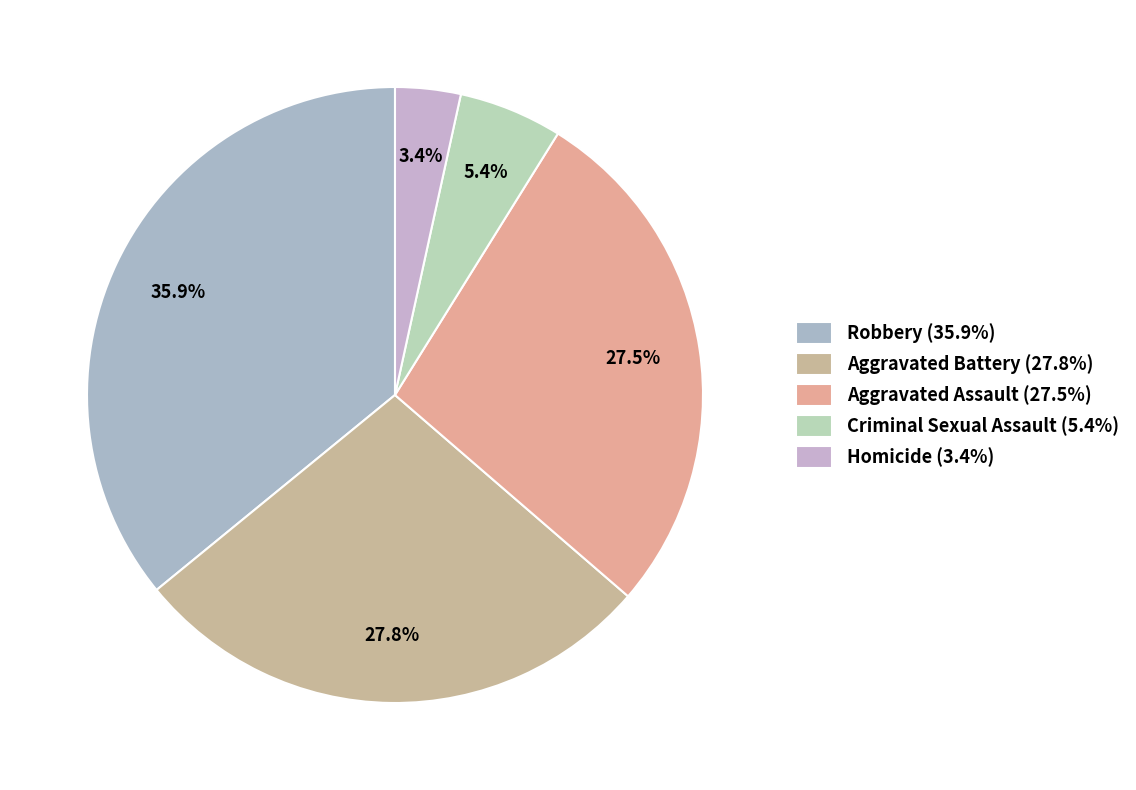

What is the smallest slice in the pie chart?

Homicide